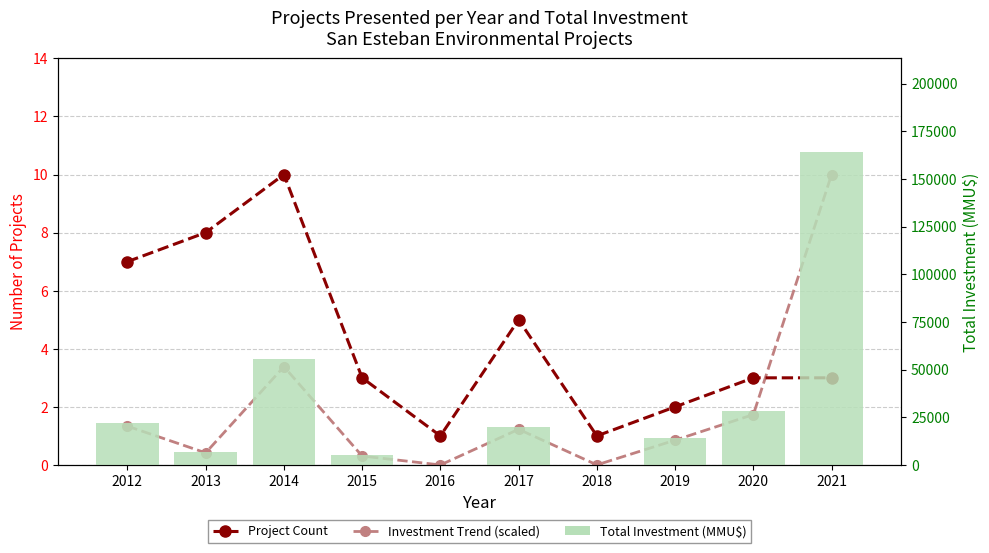

What is the minimum value for Project Count?

1.0